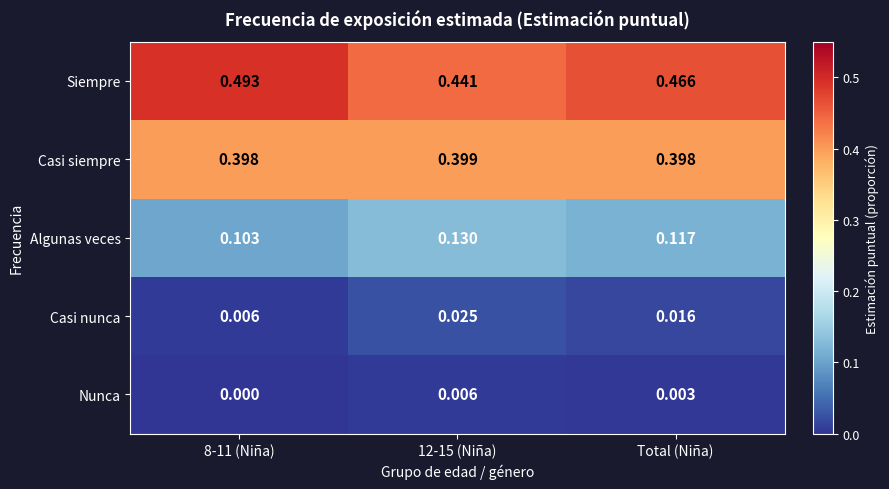

Rank the series at 12-15 (Niña) from lowest to highest value.

Nunca, Casi nunca, Algunas veces, Casi siempre, Siempre